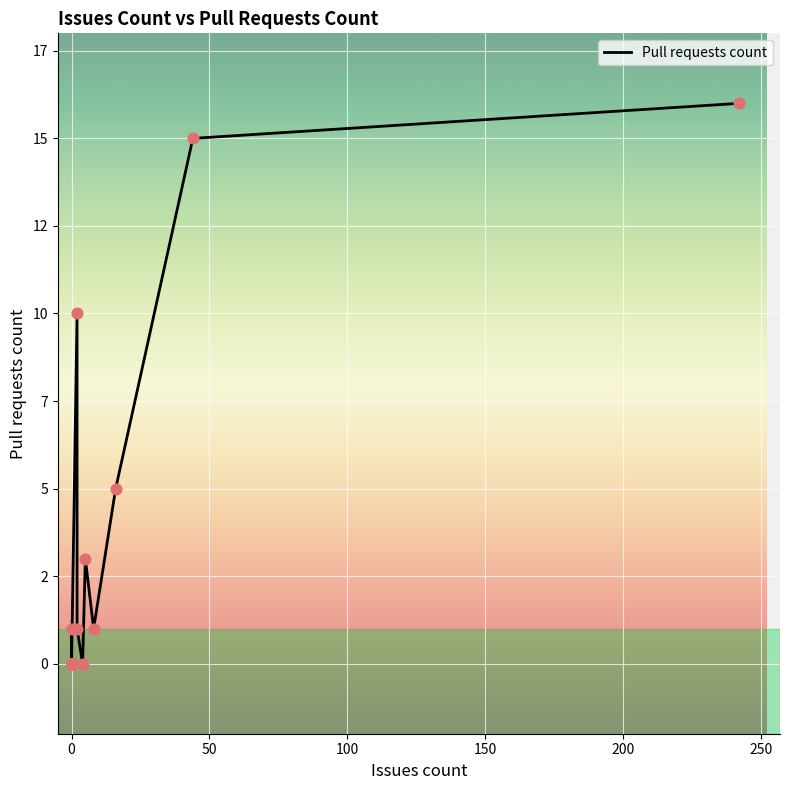

Between 100 and 300, which is larger?

100